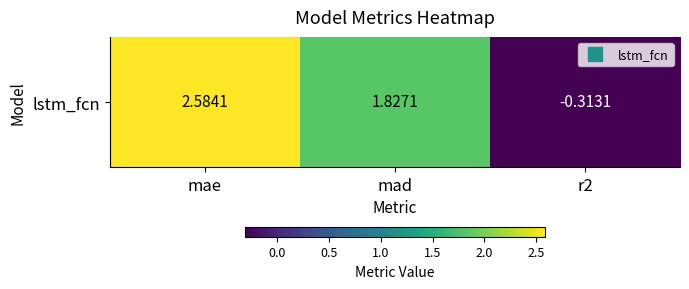

What is the smallest value displayed?

-0.3